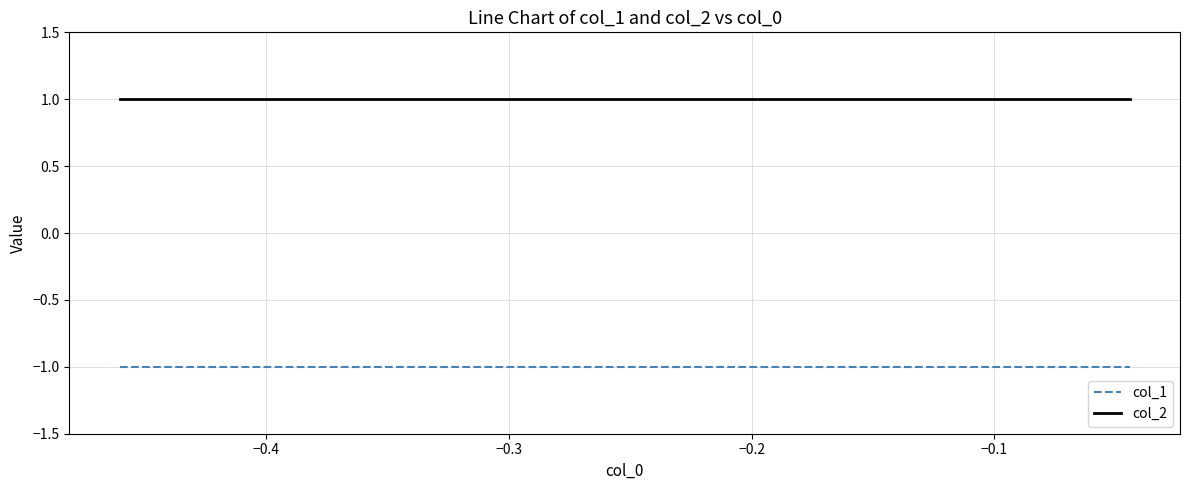

Which series has the largest total across all categories?

col_2